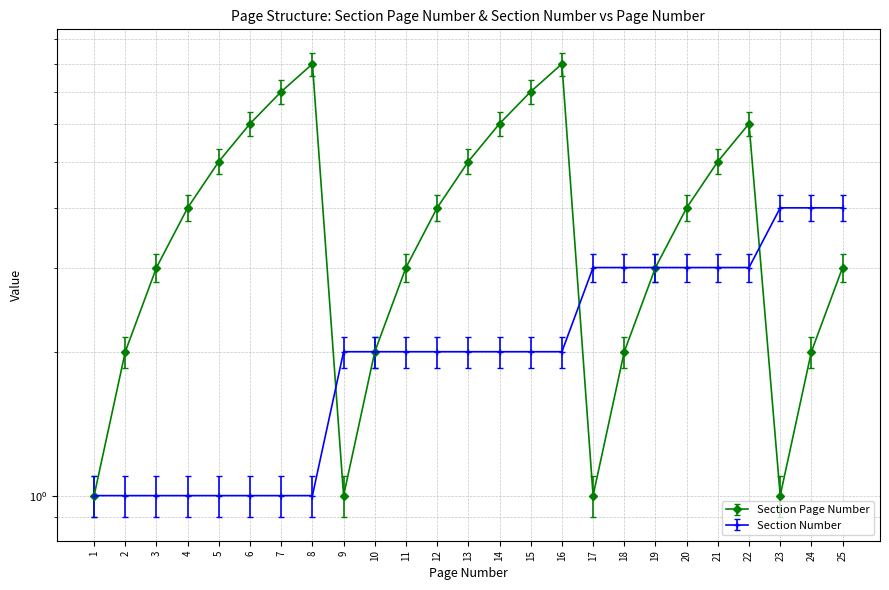

Which series has the largest total across all categories?

Section Page Number